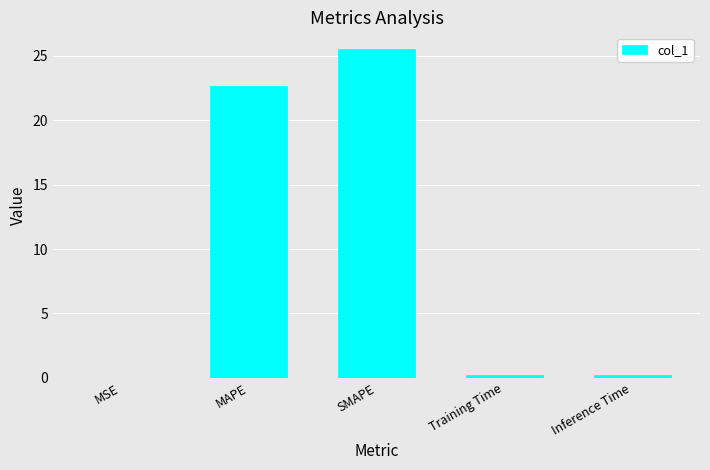

Which has a higher value, MAPE or Inference Time?

MAPE